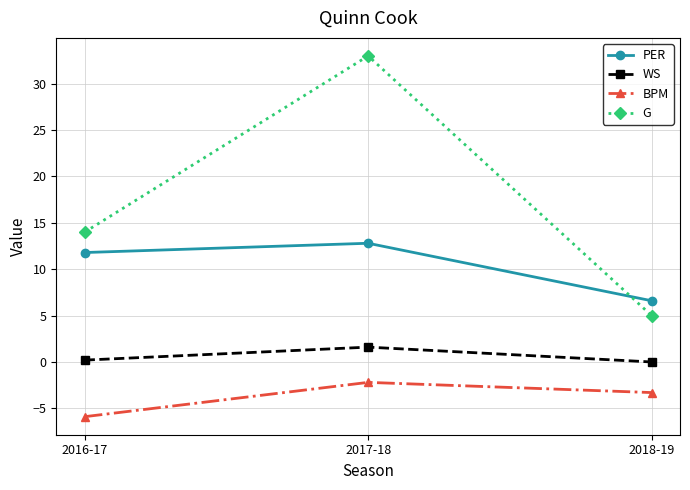

True or false: G has a value of 17.3 at 2017-18.

False